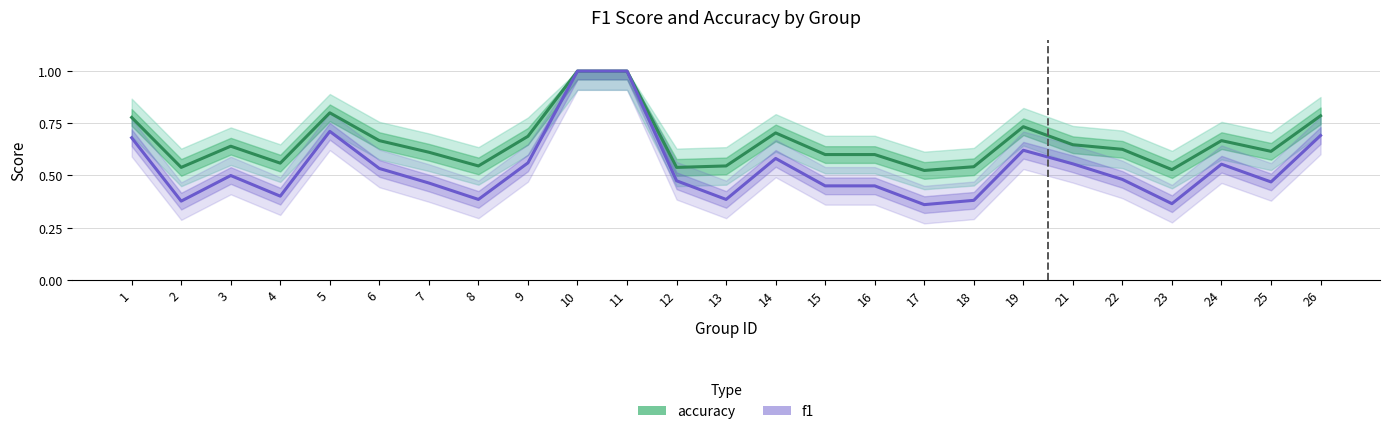

List the series in order of their peak value, highest first.

accuracy, f1